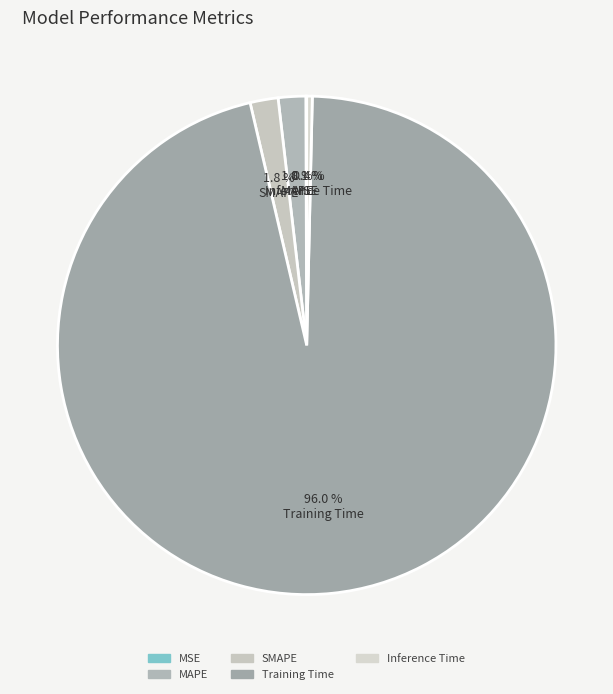

Which slice is the largest?

Training Time